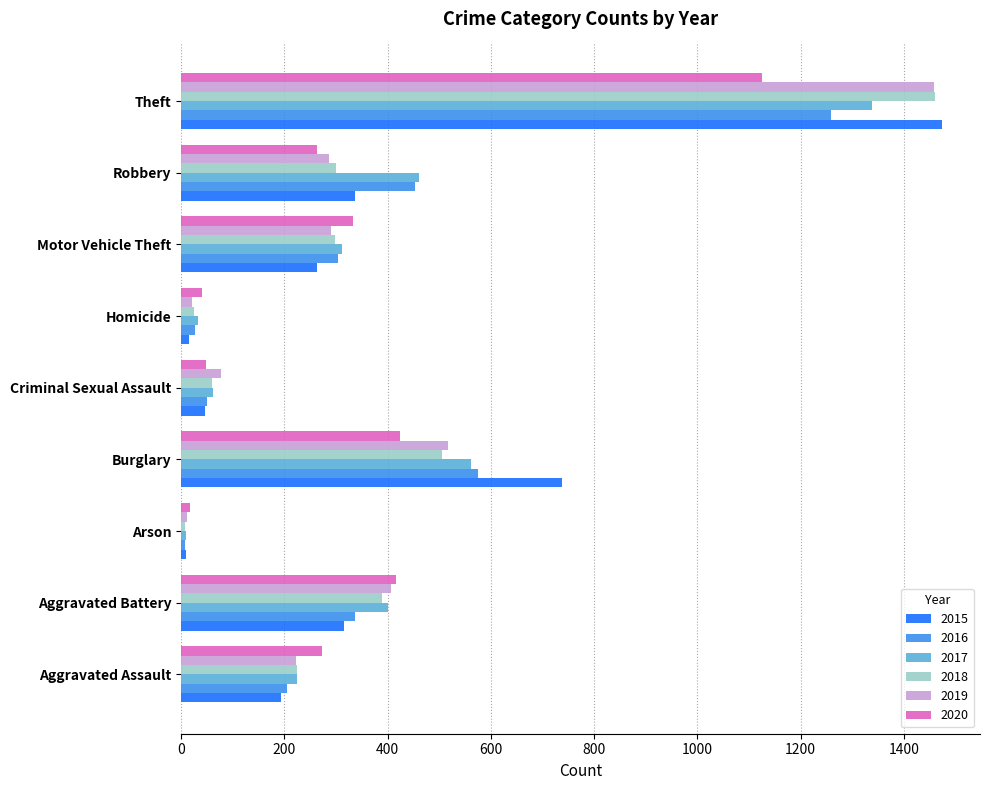

Which series has the widest spread of values?

2015